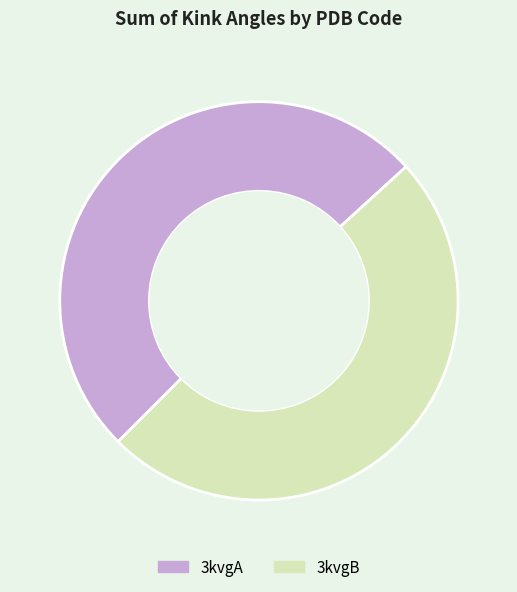

True or false: 3kvgB accounts for 49% of the total.

True